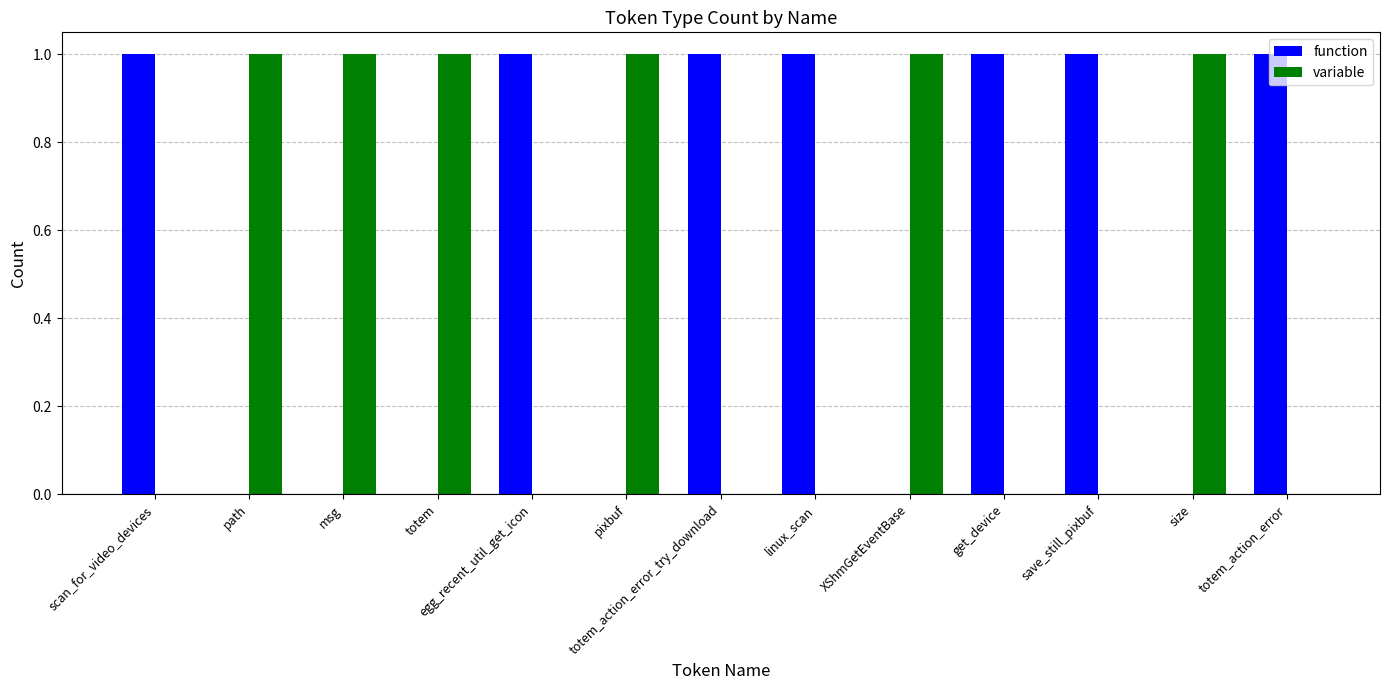

What is the sum of all variable values?

6